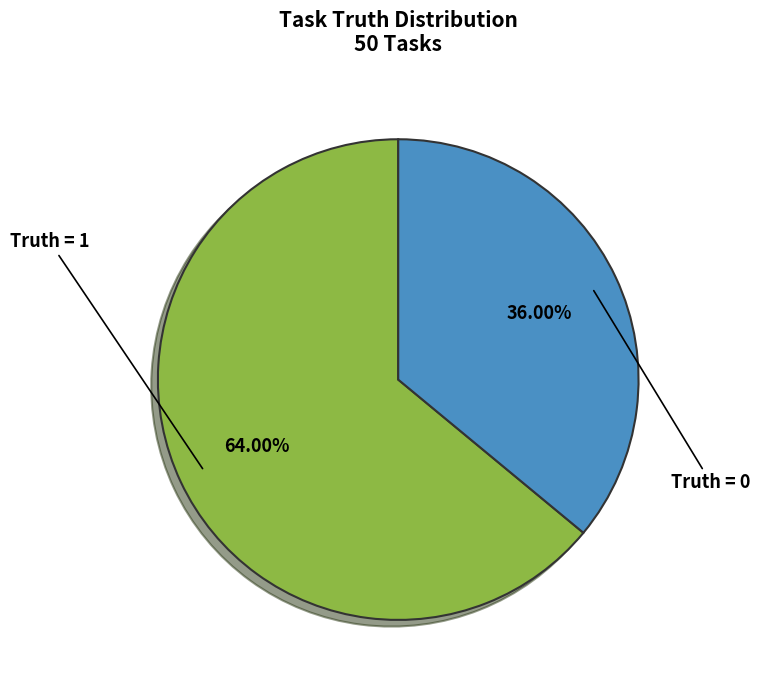

Which has a higher value, Truth = 1 or Truth = 0?

Truth = 1